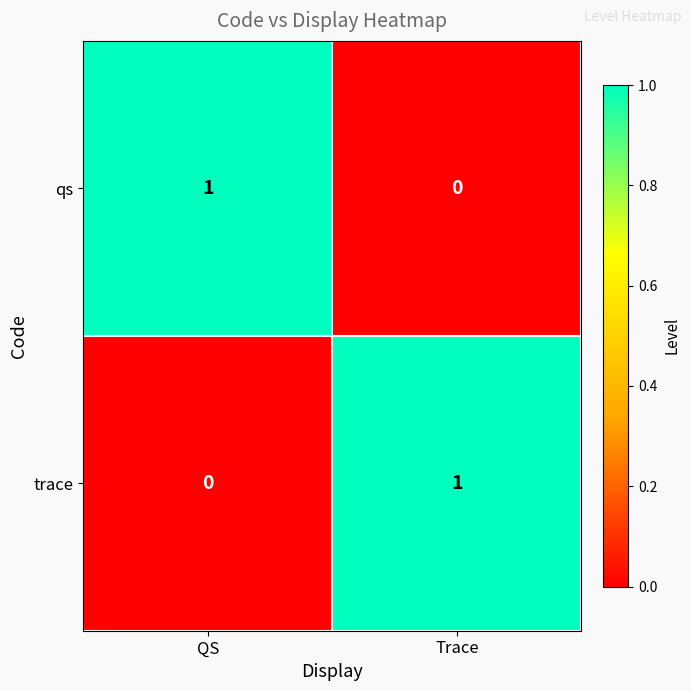

The value of qs at Trace is 0. True or false?

True